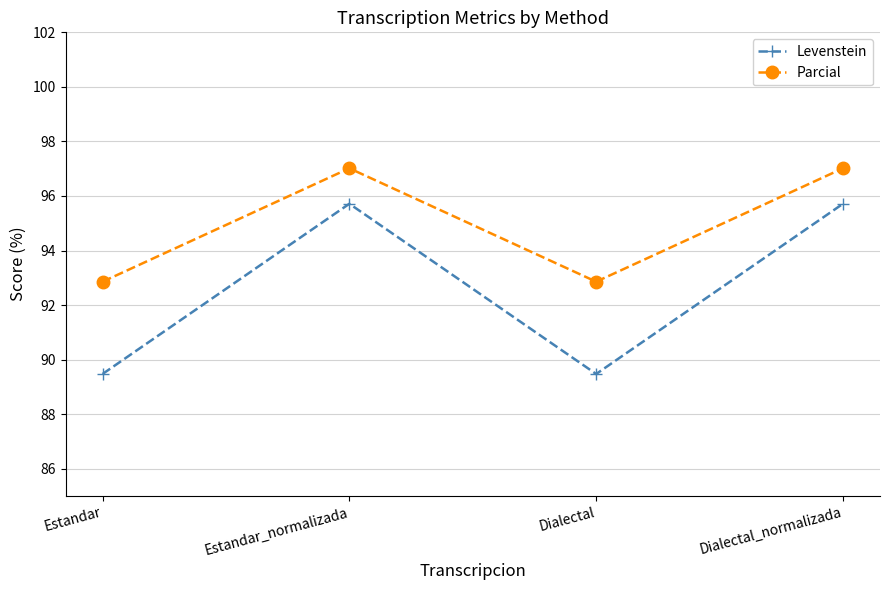

Is it true that Parcial equals 62.4 at Dialectal_normalizada?

False